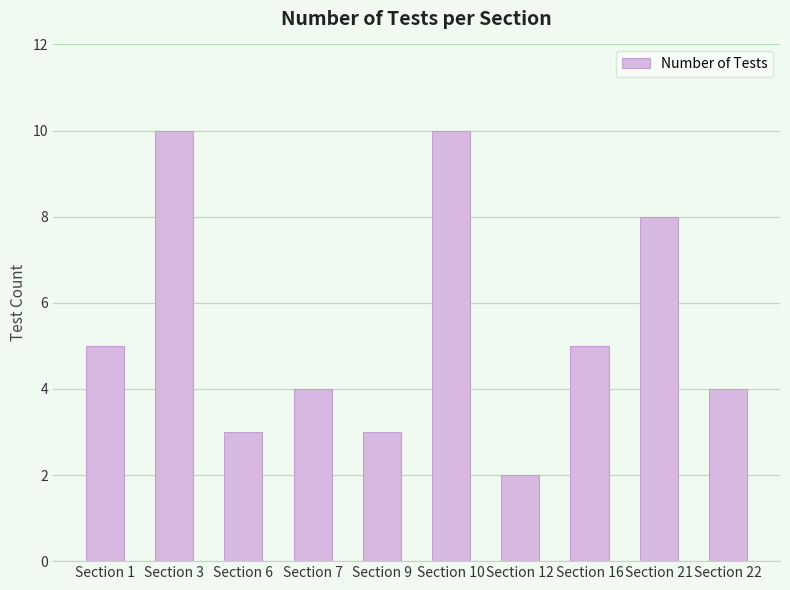

How many data points are less than 5?

5